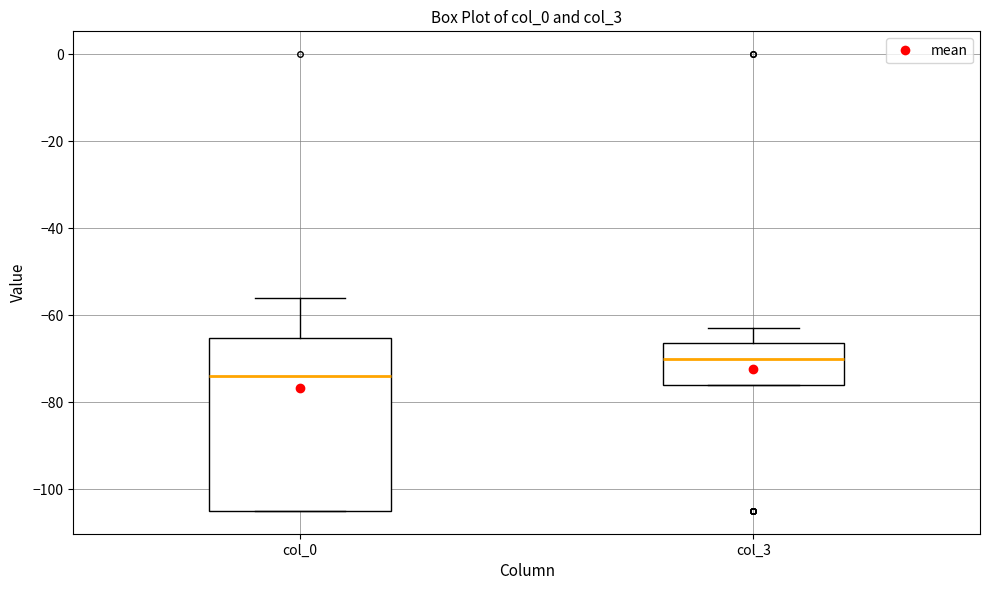

Reading left to right, read every box against the y-axis: the position of its median line, the range the box covers, and the ends of its whiskers. The values are not printed on the chart, so give them approximately, as read against the axis.

col_0: median -74, box -104 to -66, whiskers -104 to -56
col_3: median -70, box -76 to -66, whiskers -76 to -62